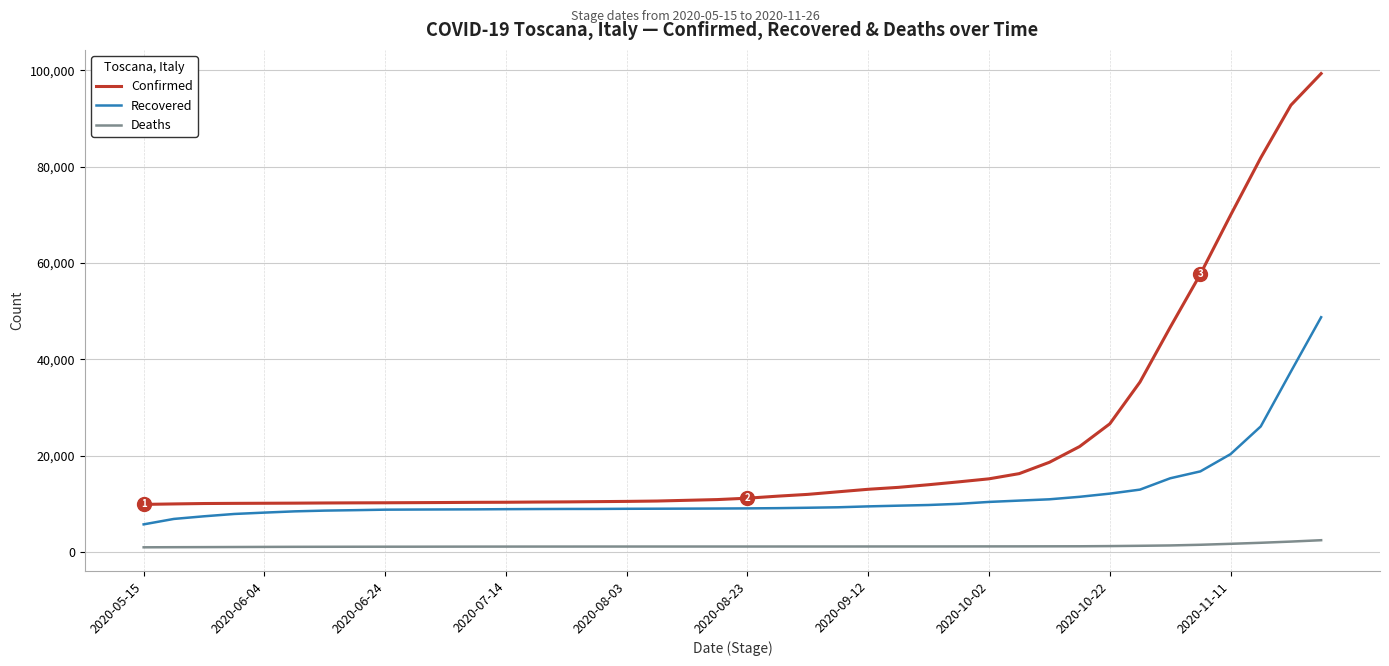

What is the difference between the maximum and minimum values in the Recovered series?

43003